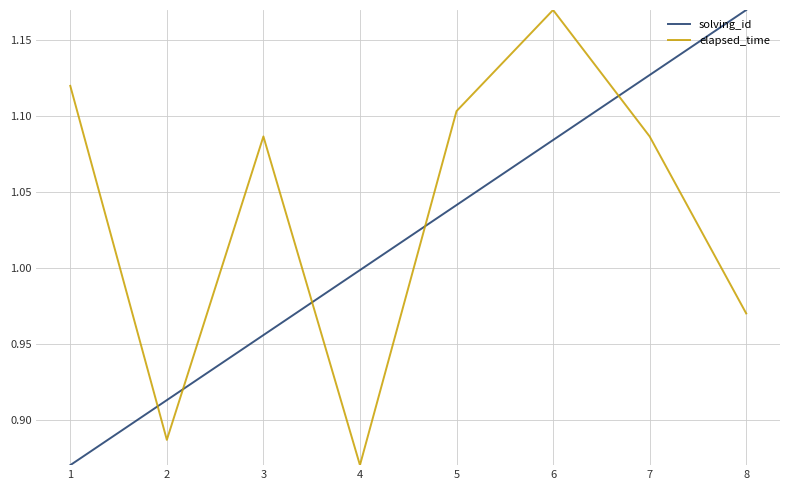

Between 3 and 8, which series saw the biggest shift?

solving_id